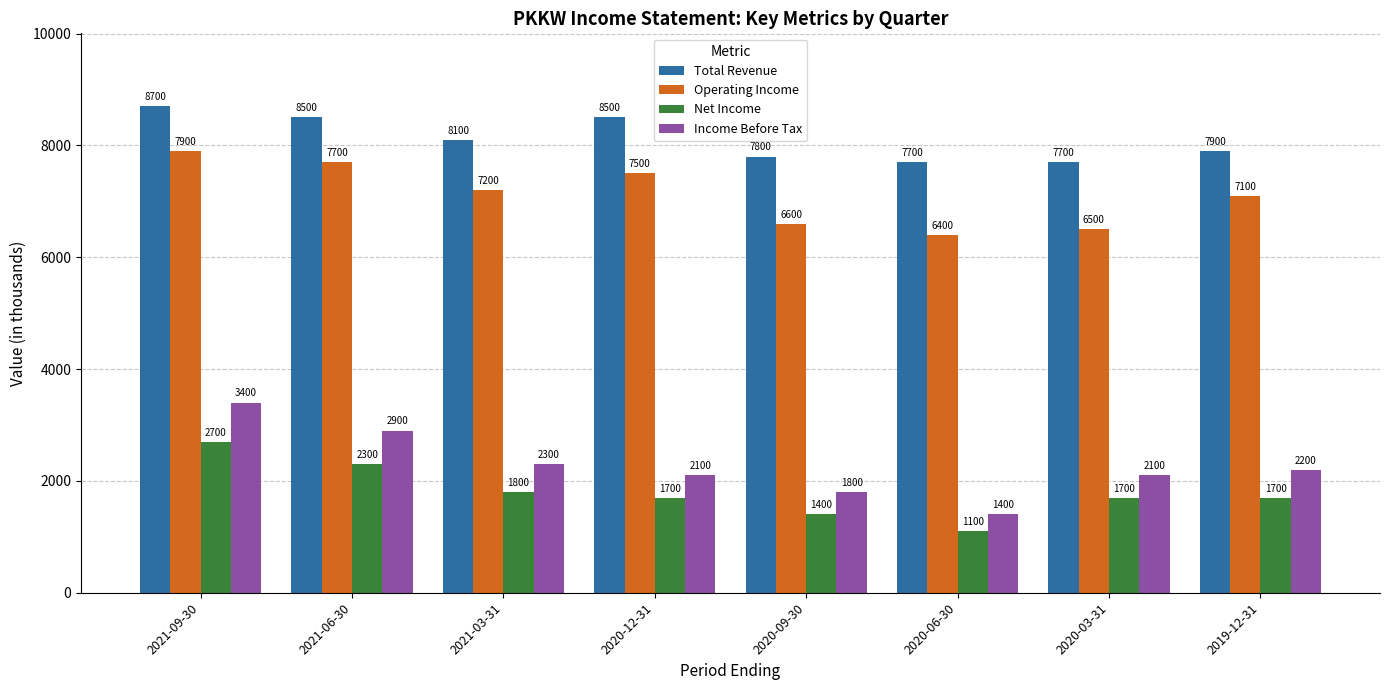

Rank the series by their maximum value, from lowest to highest.

Net Income, Income Before Tax, Operating Income, Total Revenue